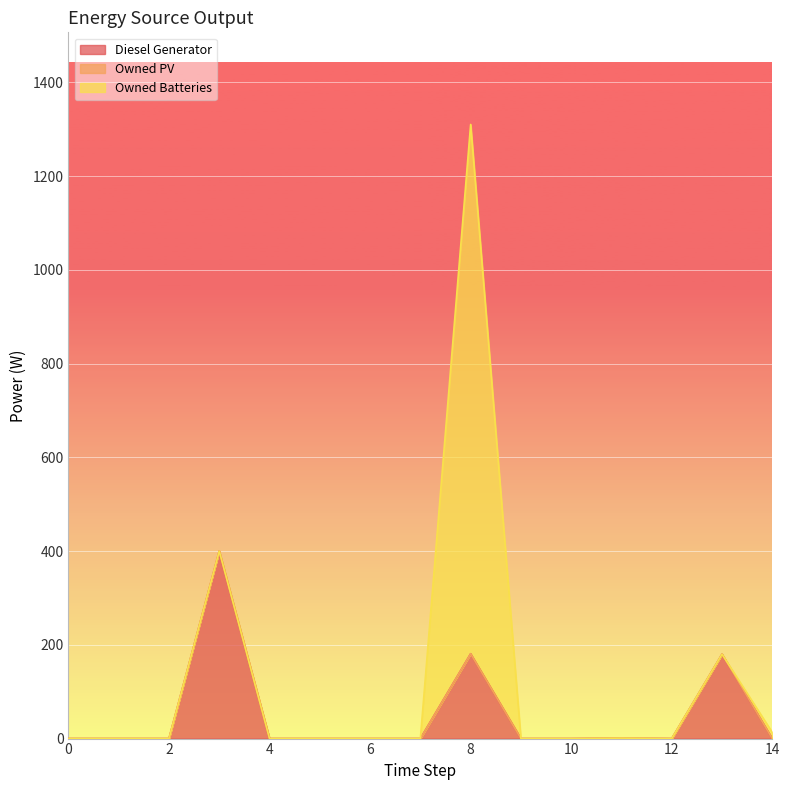

Reading right to left, extract all data points from this chart.

Diesel Generator: 0.0	180.0	0.0	1.0	0.0	0.0	181.0	0.0	0.0	0.0	0.0	400.0	0.0	0.0	0.0
Owned PV: 0.0	0.0	0.0	0.0	0.0	0.0	0.0	0.0	0.0	0.0	0.0	0.0	0.0	0.0	0.0
Owned Batteries: 13.0	0.0	0.0	0.0	0.0	0.0	1129.0	0.0	0.0	0.0	0.0	0.0	0.0	0.0	0.0